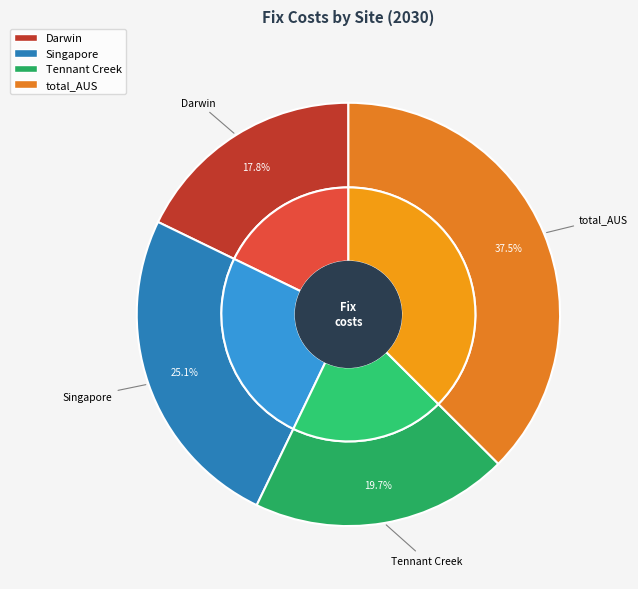

Approximately how many times larger is the value at Singapore compared to Darwin?

1.4